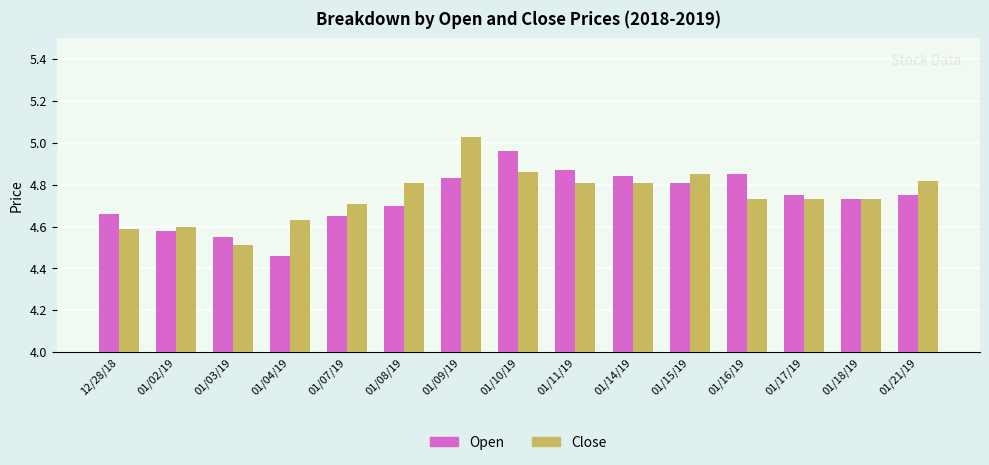

What is the difference between the maximum and minimum values in the Open series?

0.5